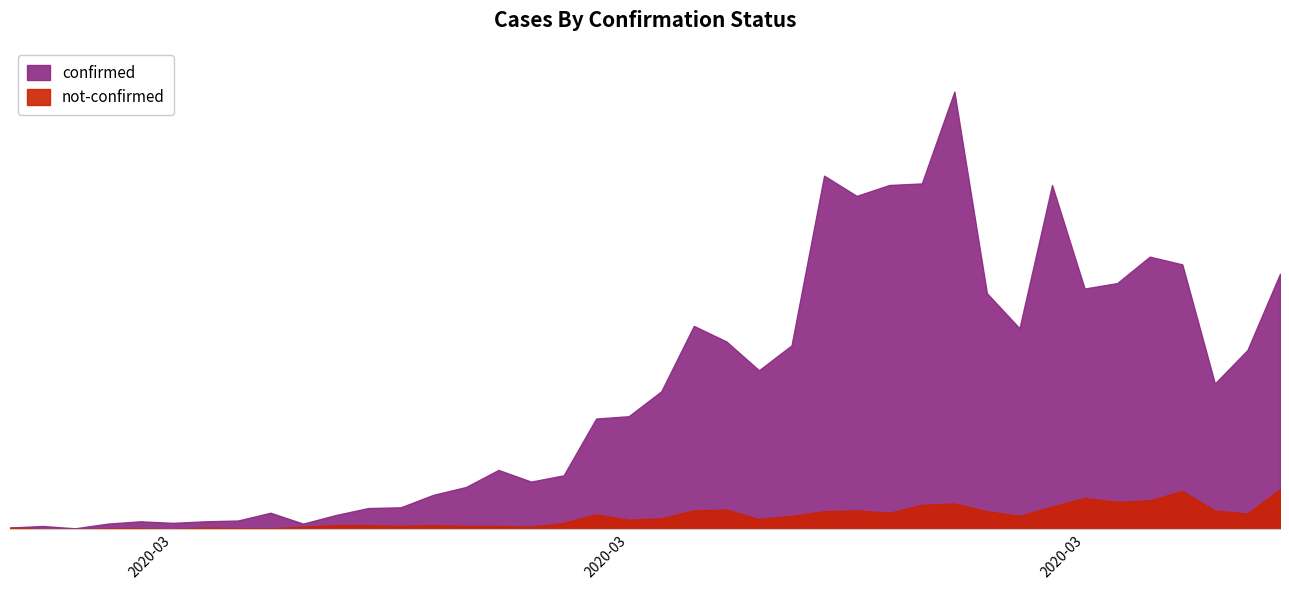

At how many categories does at least one series exceed 76?

22